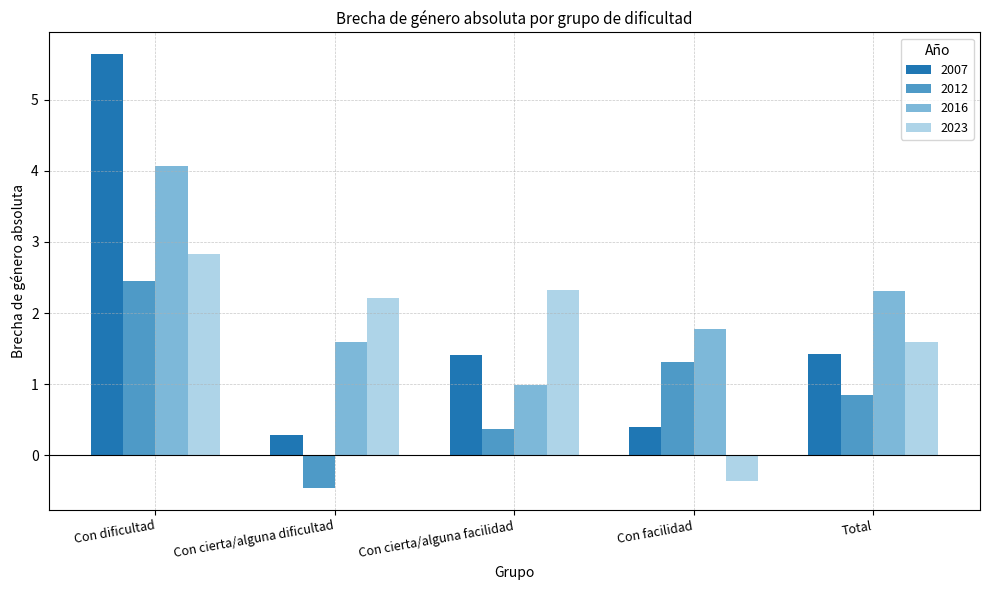

How many data points in 2023 are above 2?

3